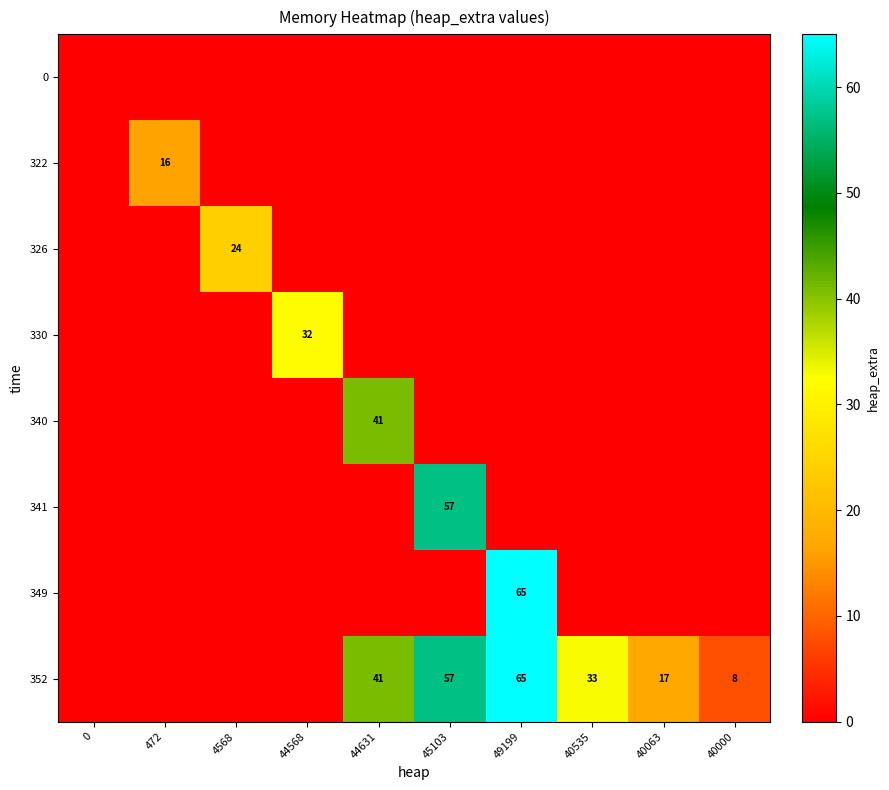

Reading left to right, list all the values displayed in this chart.

row_0: 0	0	0	0	0	0	0	0	0	0
row_1: 0	16	0	0	0	0	0	0	0	0
row_2: 0	0	24	0	0	0	0	0	0	0
row_3: 0	0	0	32	0	0	0	0	0	0
row_4: 0	0	0	0	41	0	0	0	0	0
row_5: 0	0	0	0	0	57	0	0	0	0
row_6: 0	0	0	0	0	0	65	0	0	0
row_7: 0	0	0	0	41	57	65	33	17	8